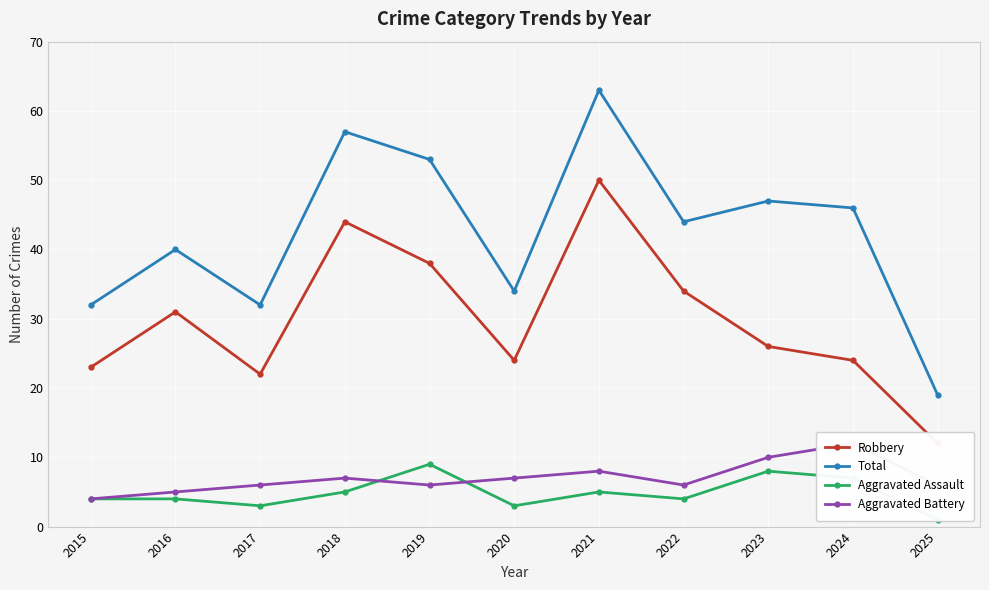

List the labels in order of Aggravated Assault value, largest first.

2019, 2023, 2024, 2018, 2021, 2015, 2016, 2022, 2017, 2020, 2025